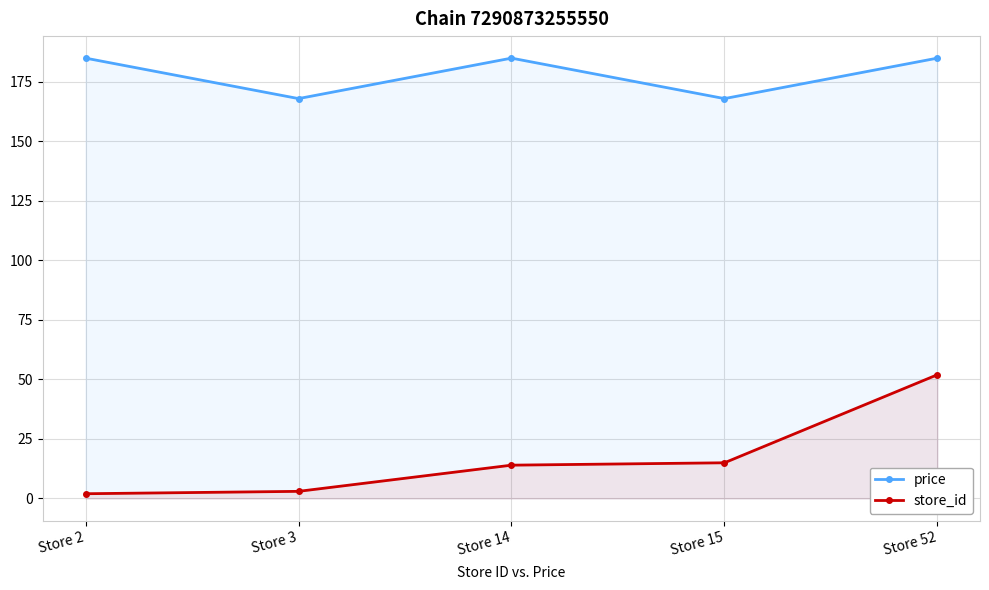

Rank the series at Store 2 from highest to lowest value.

price, store_id